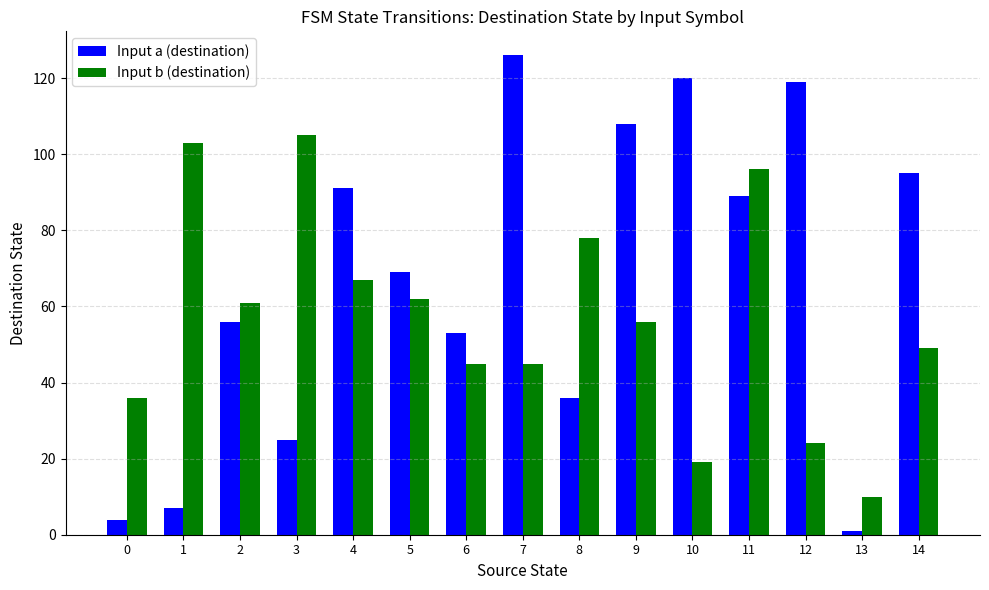

Rank the series by their average value, from lowest to highest.

Input b (destination), Input a (destination)